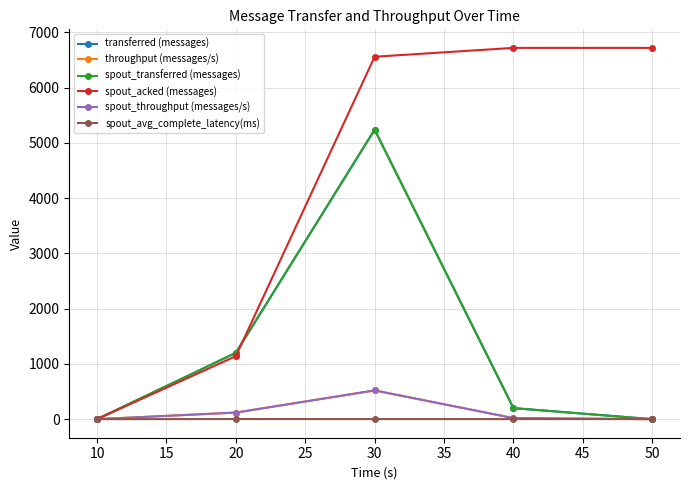

Which series has the largest range (max minus min)?

spout_acked (messages)